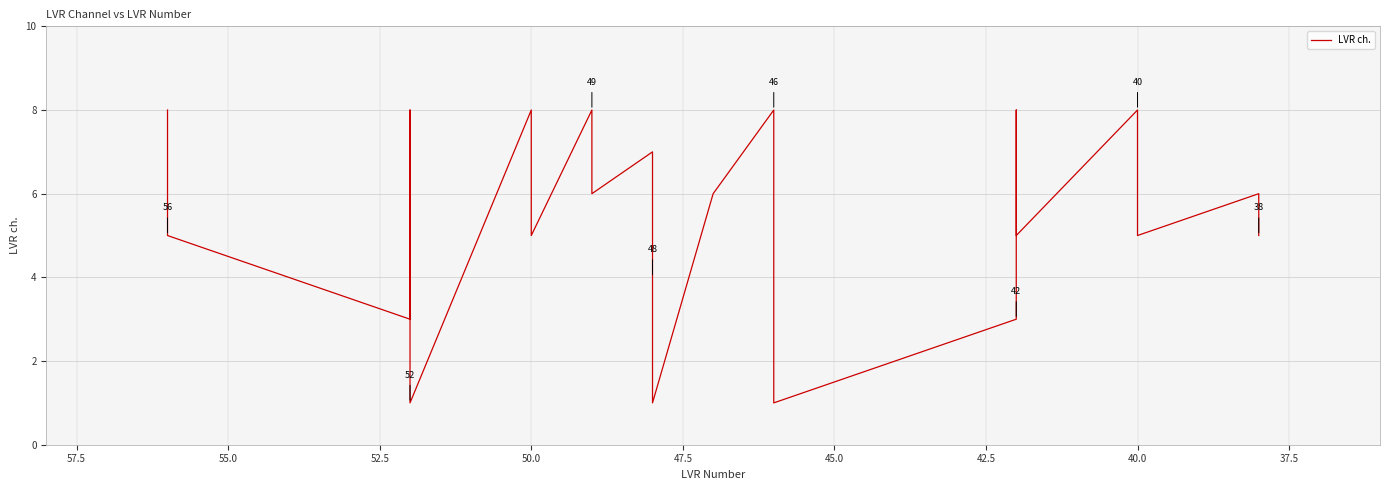

True or false: there are more than 1 points higher than both neighbors.

True